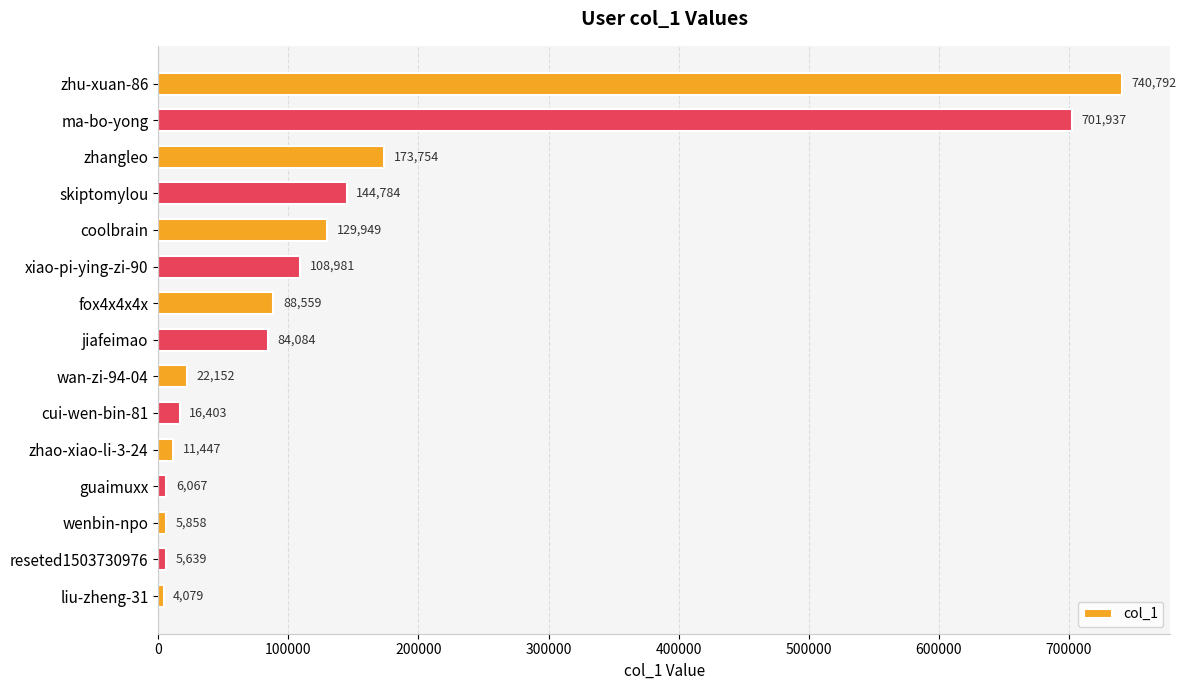

What is the difference between the maximum and minimum values?

736713